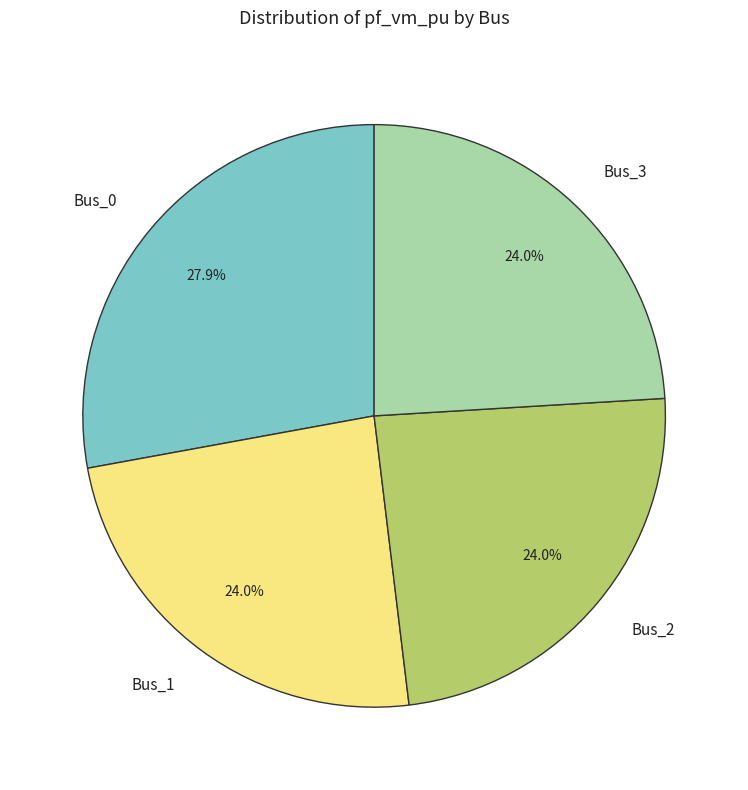

To the nearest percent, what portion does Bus_0 represent?

28%